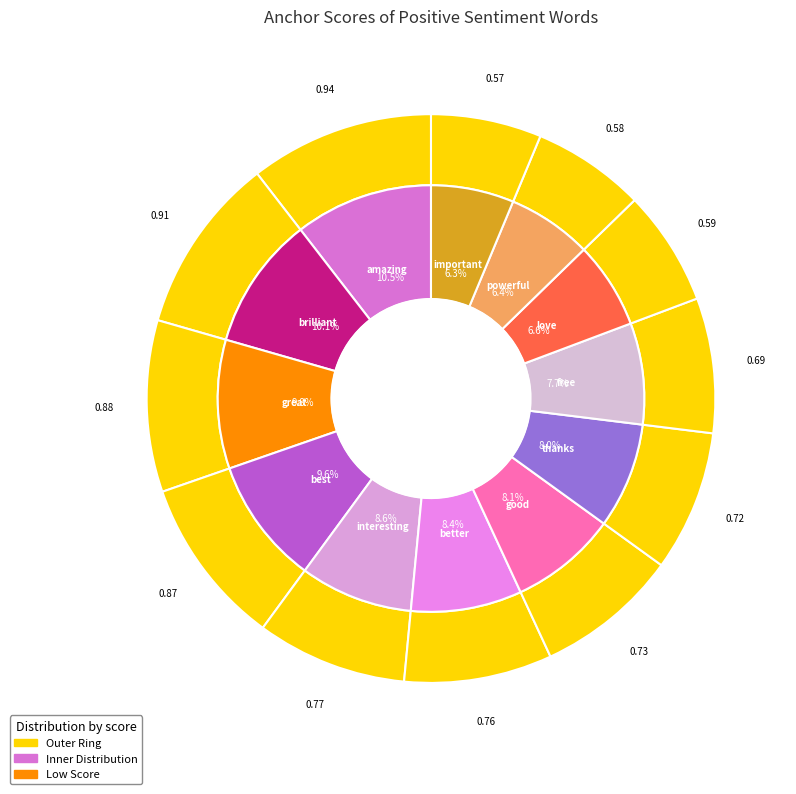

Count the number of slices in the pie.

12